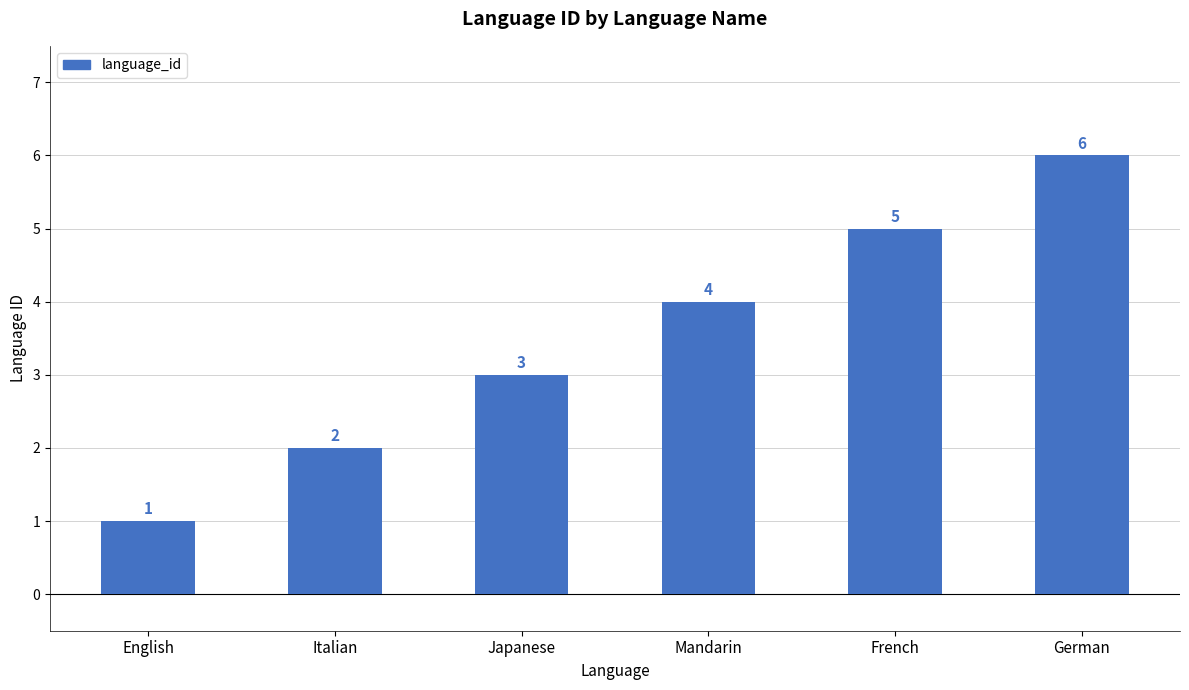

List the labels in order of value, smallest first.

English, Italian, Japanese, Mandarin, French, German